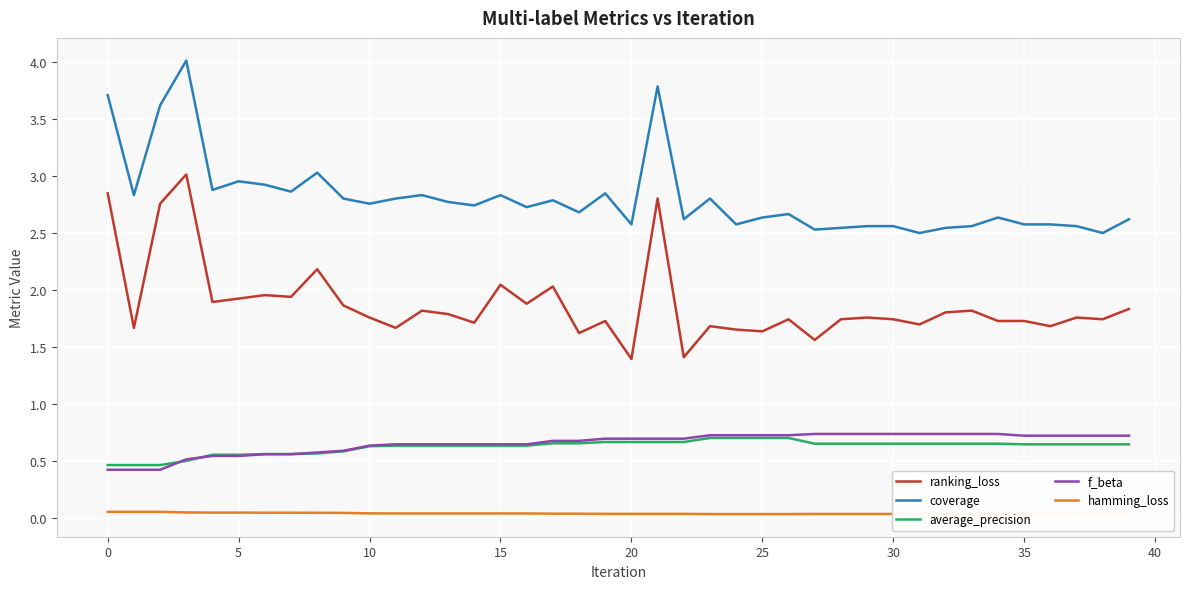

True or false: f_beta and coverage intersect in this chart.

False